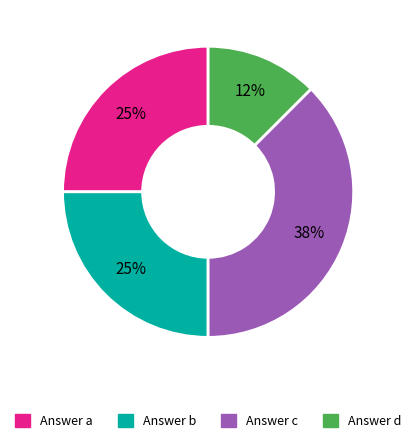

Does any single category account for the majority?

No